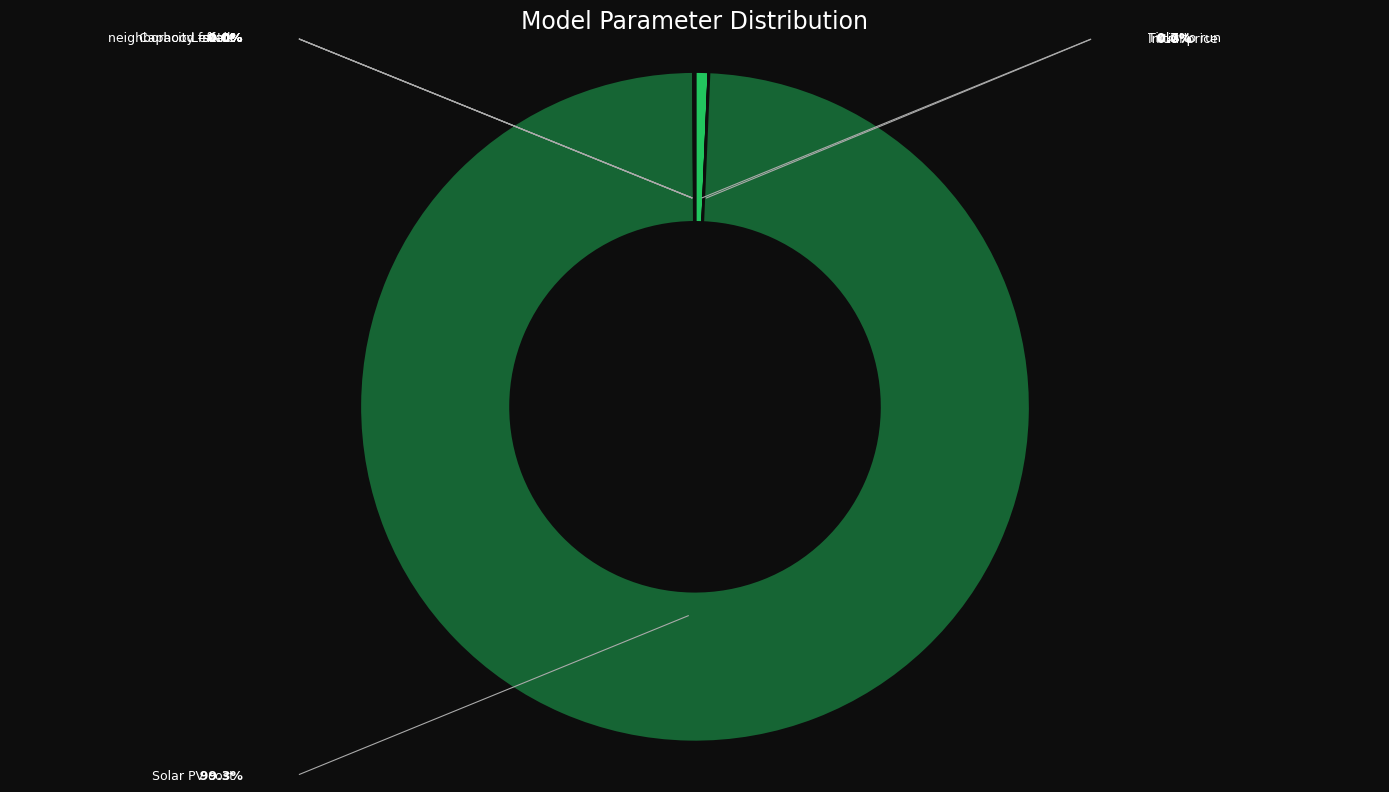

Is there a majority slice in this chart?

Yes